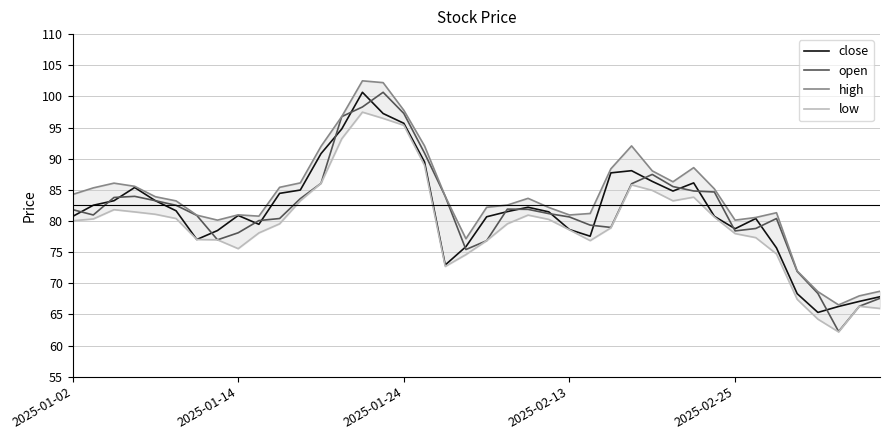

What is the value of the high point at the 21st from the left?

82.2